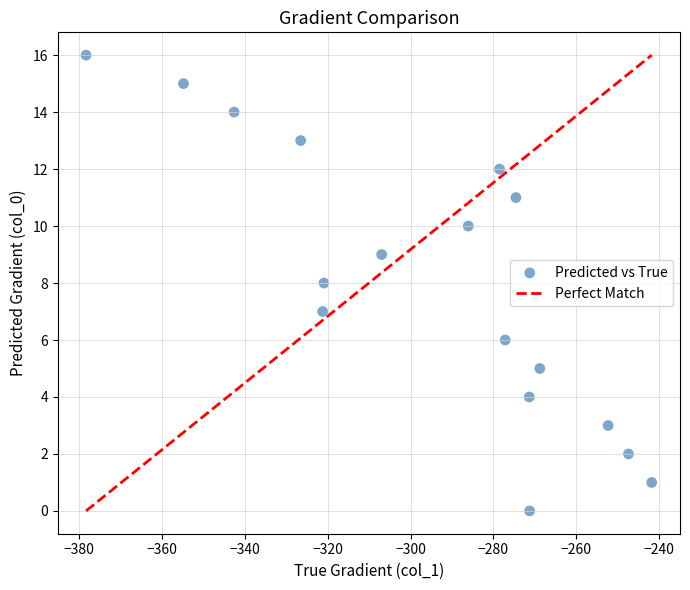

What is the range of Y values (max minus min)?

16